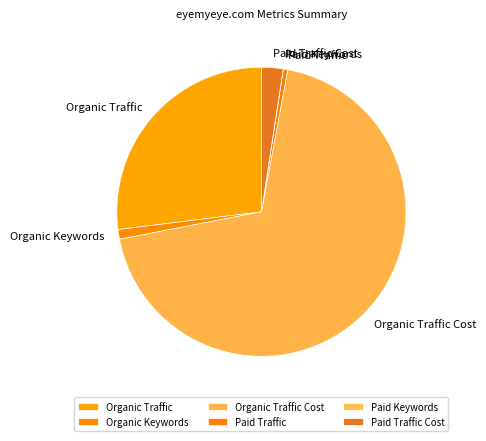

Does Paid Traffic Cost represent more than half of the total?

No